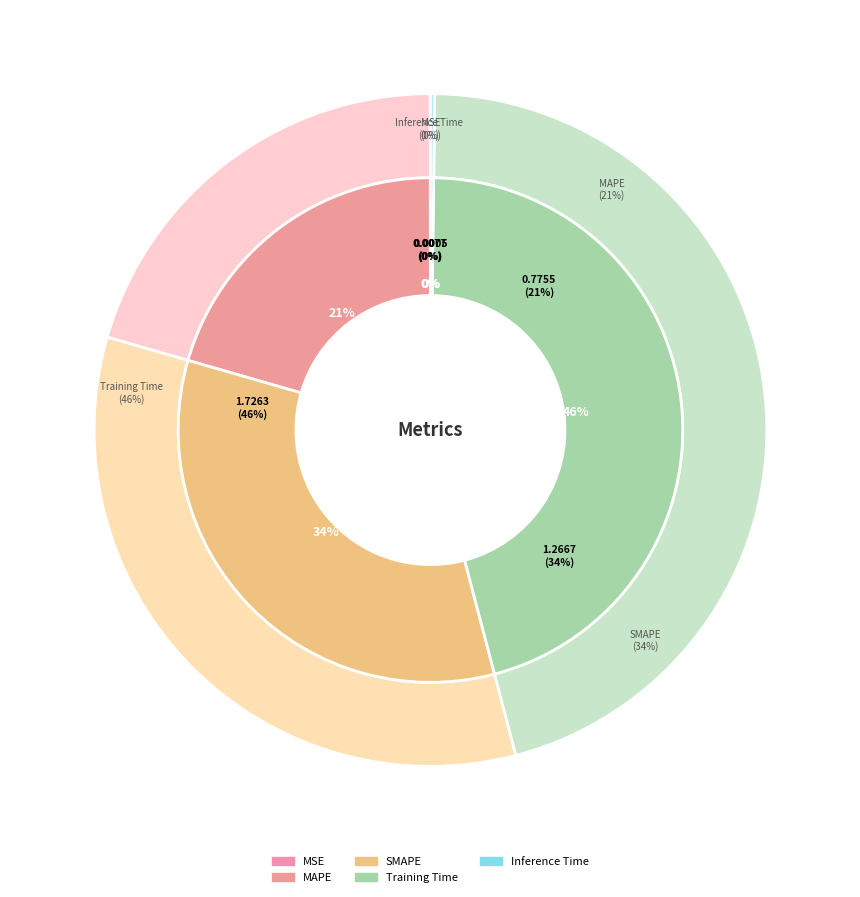

What percentage is the Training Time slice, to the nearest percent?

46%